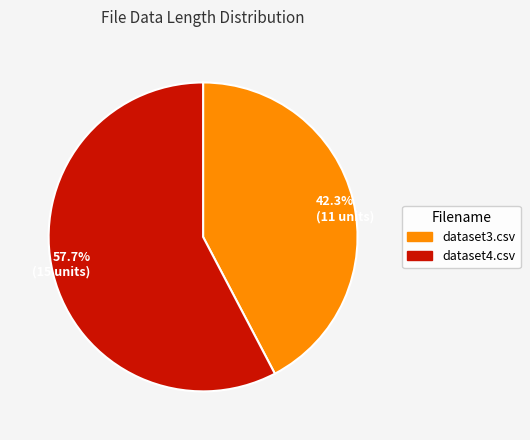

Count the number of slices in the pie.

2